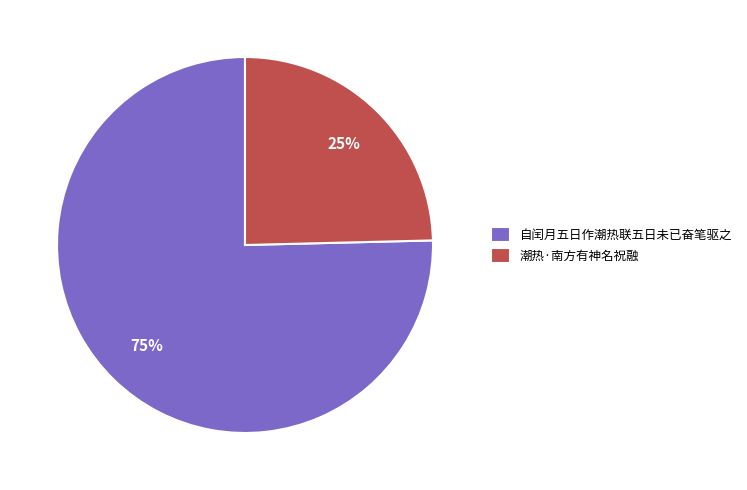

Which has a higher value, 自闰月五日作潮热联五日未已奋笔驱之 or 潮热·南方有神名祝融?

自闰月五日作潮热联五日未已奋笔驱之